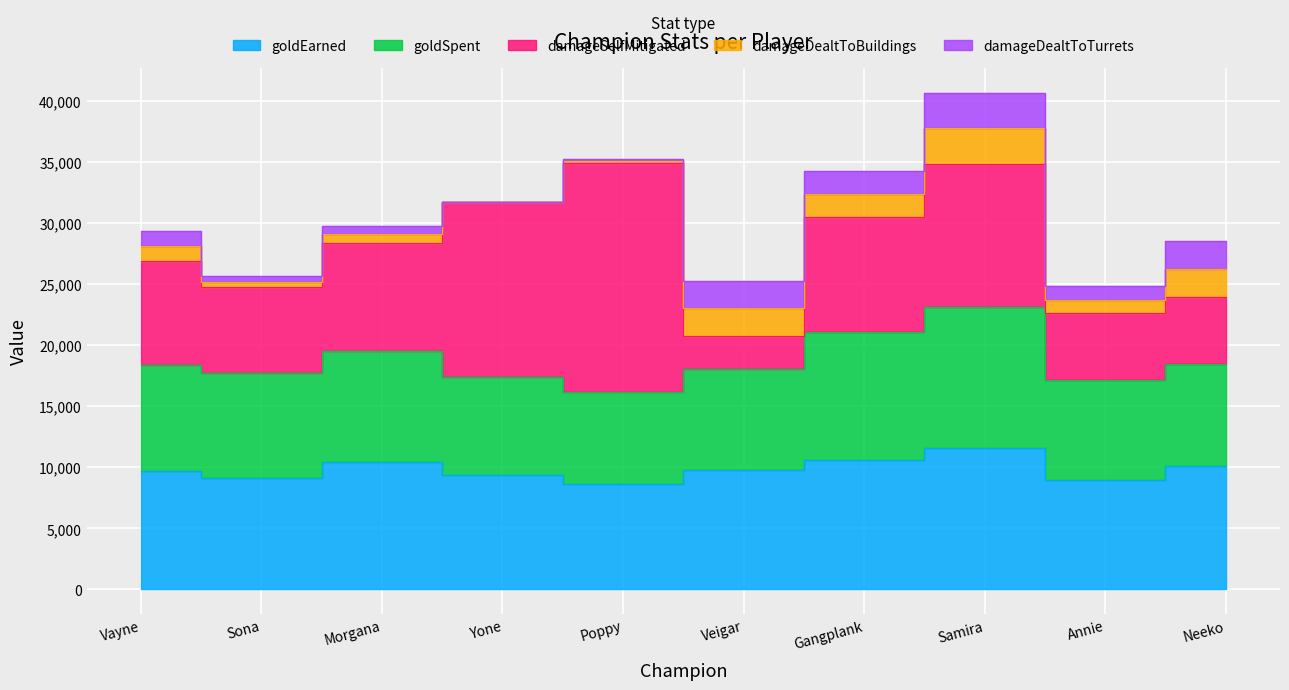

The value of goldEarned at Poppy is 12253. True or false?

False